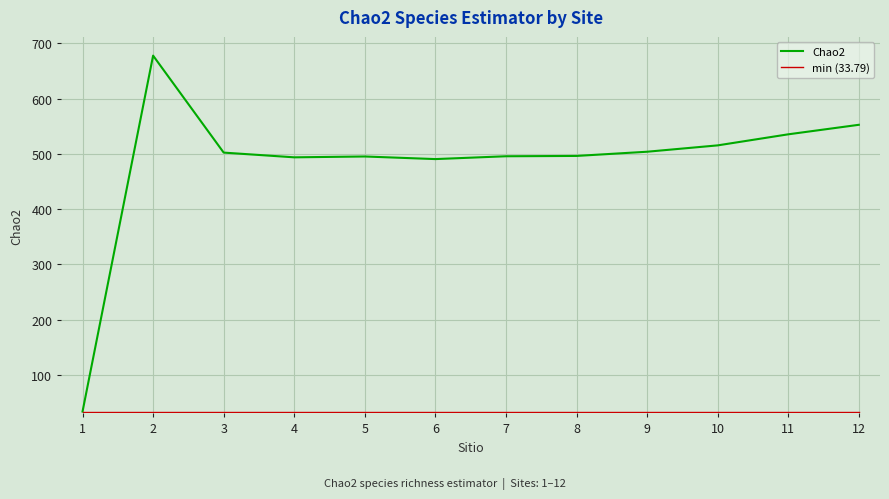

What is the spread (max minus min) of values at 10?

481.4